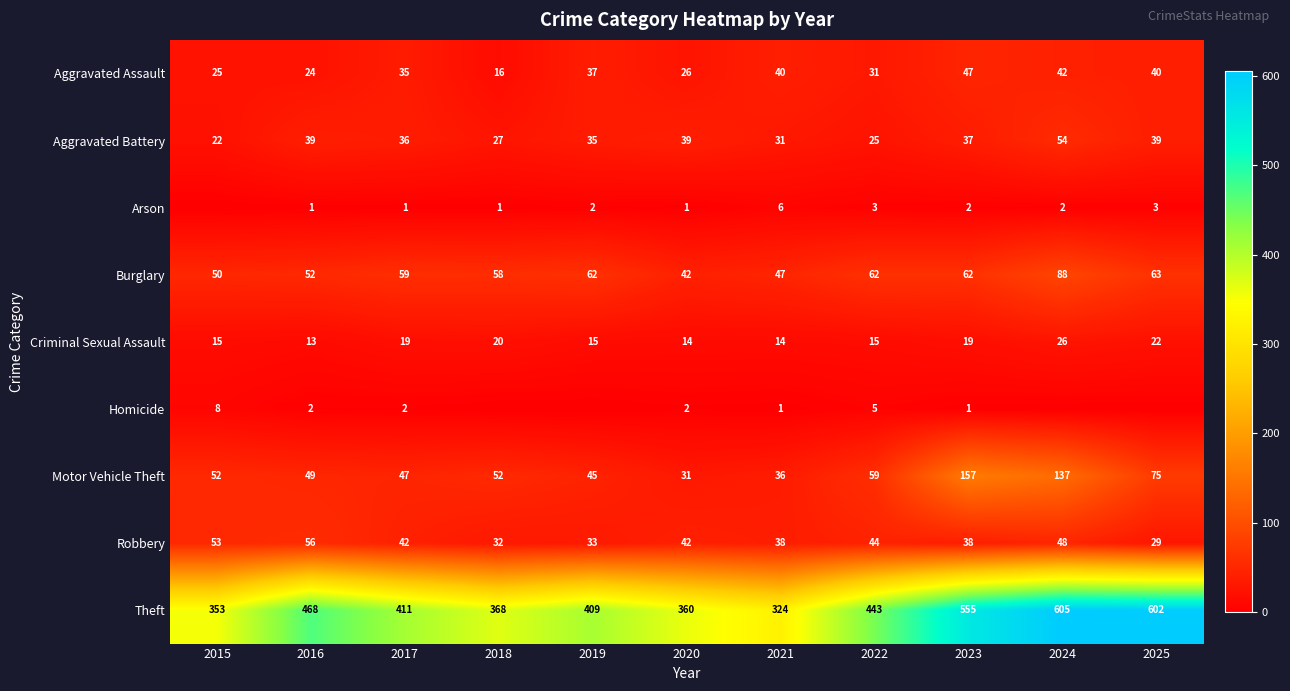

How many categories are shown in the chart?

11